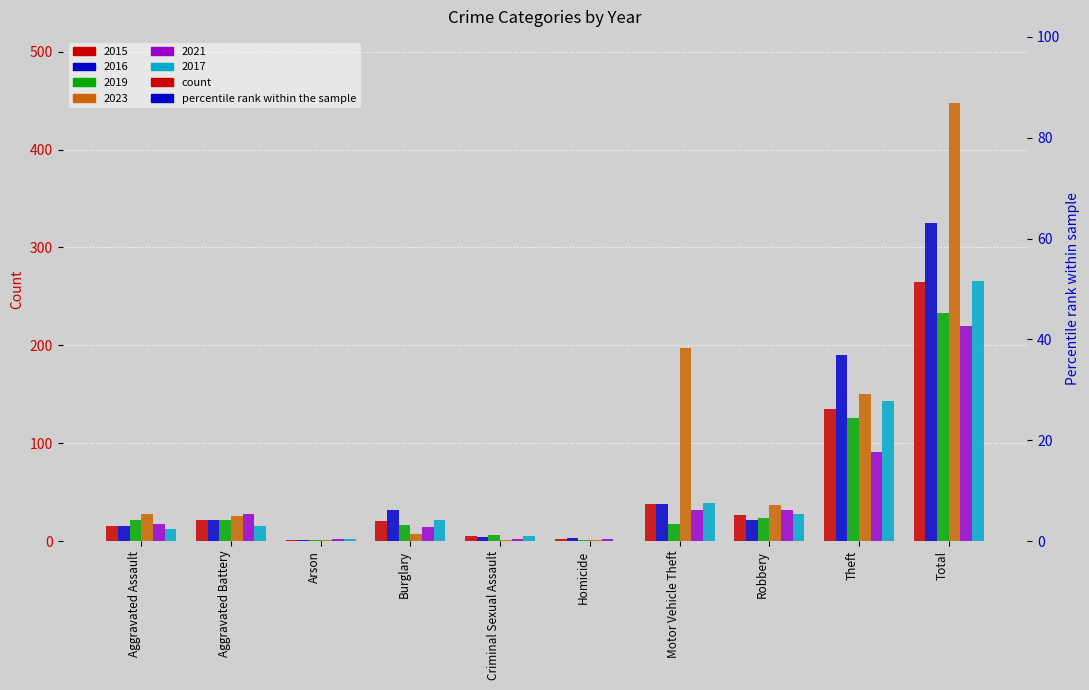

What is the maximum value shown in the chart?

448